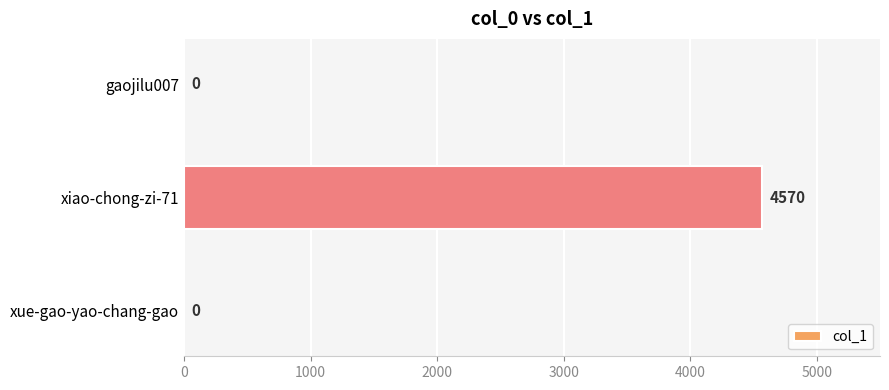

The value at xue-gao-yao-chang-gao is 0. True or false?

True